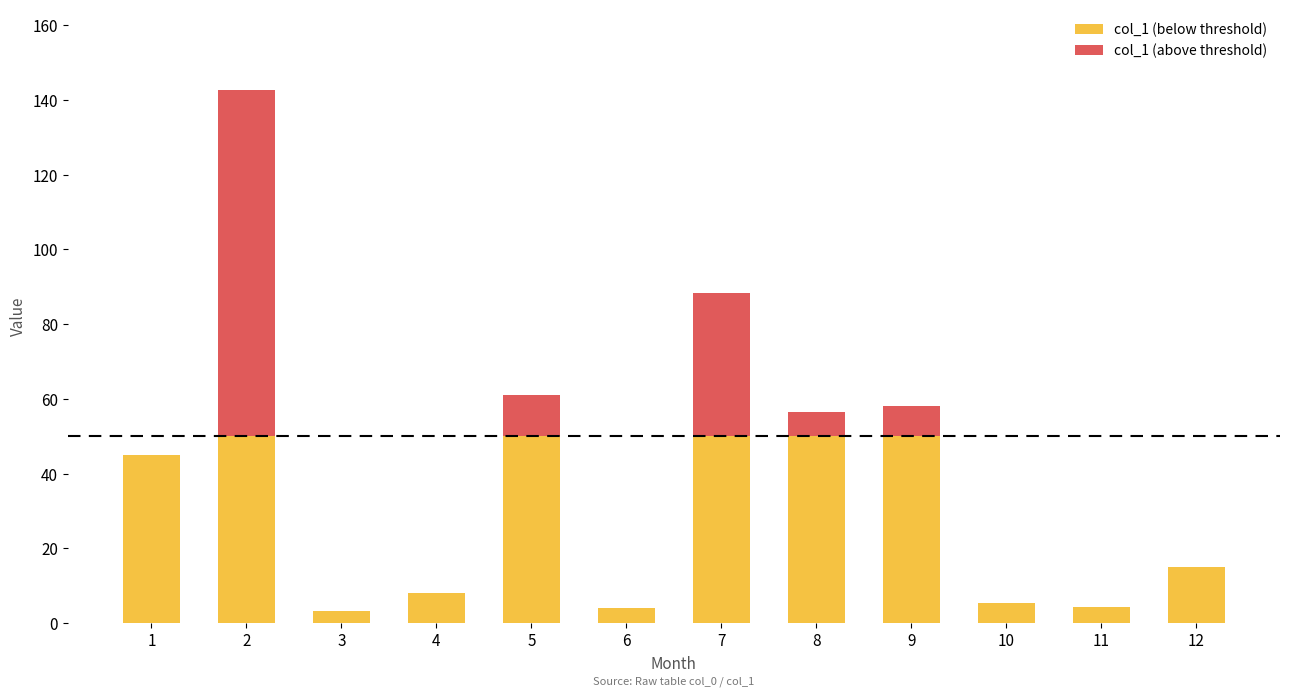

Reading left to right, what are all the values shown in this chart?

1=45.1	2=142.8	3=3.2	4=8.0	5=61.1	6=4.0	7=88.3	8=56.5	9=58.1	10=5.5	11=4.2	12=15.1